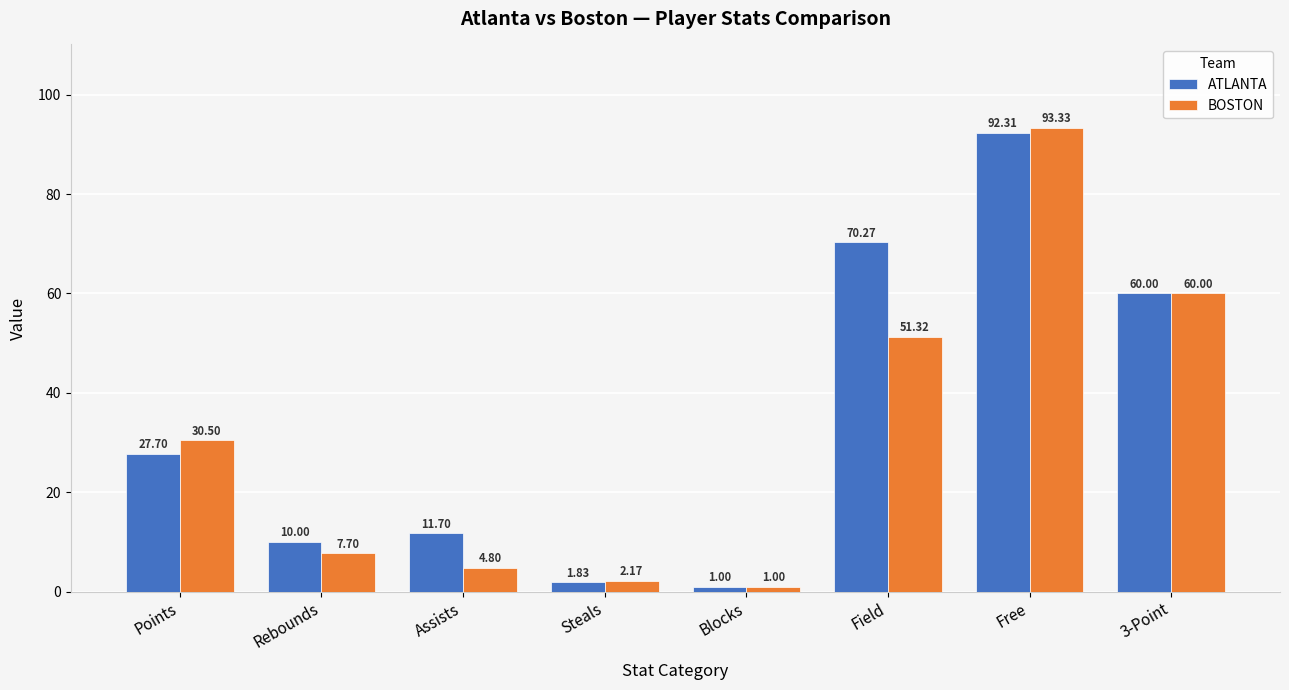

At how many categories does at least one series exceed 69?

2